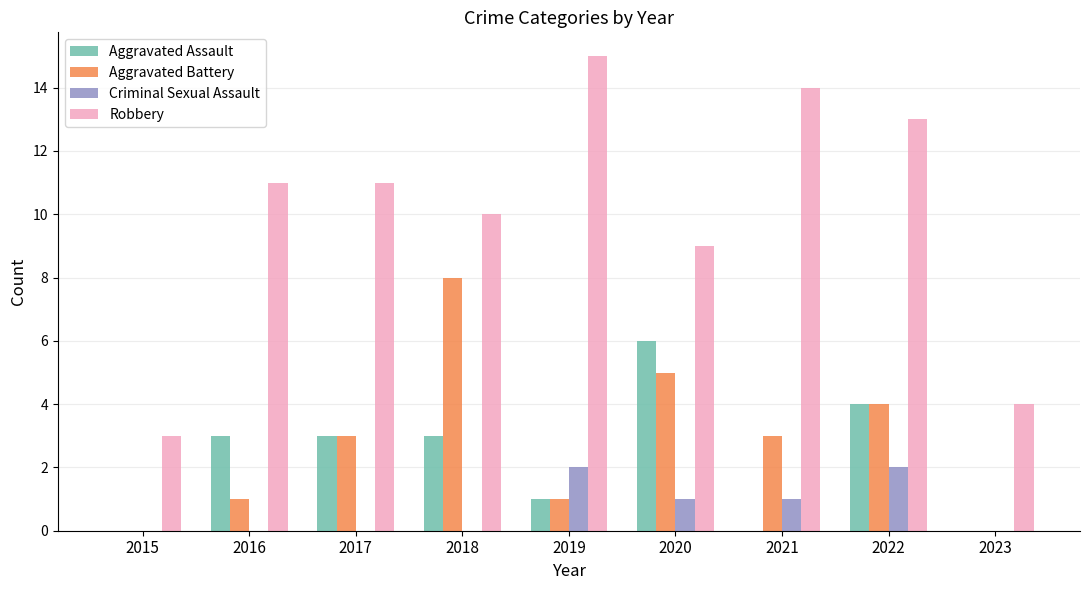

What is the sum of all Aggravated Battery values?

25